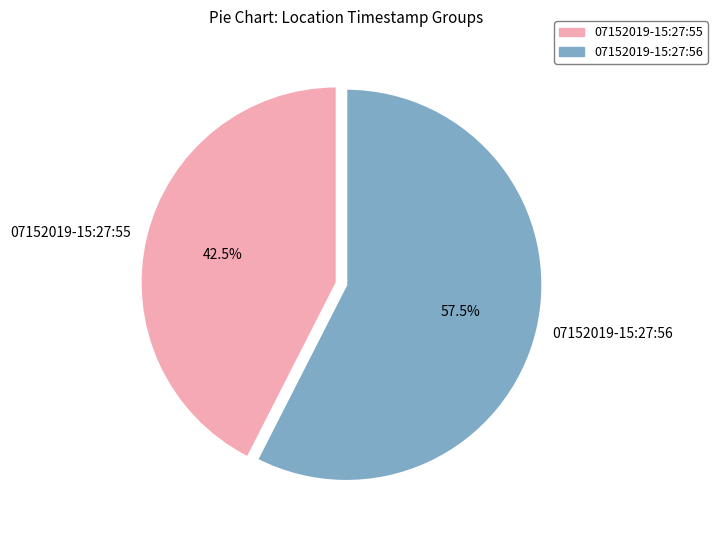

Does 07152019-15:27:55 account for over 50% of the chart?

No